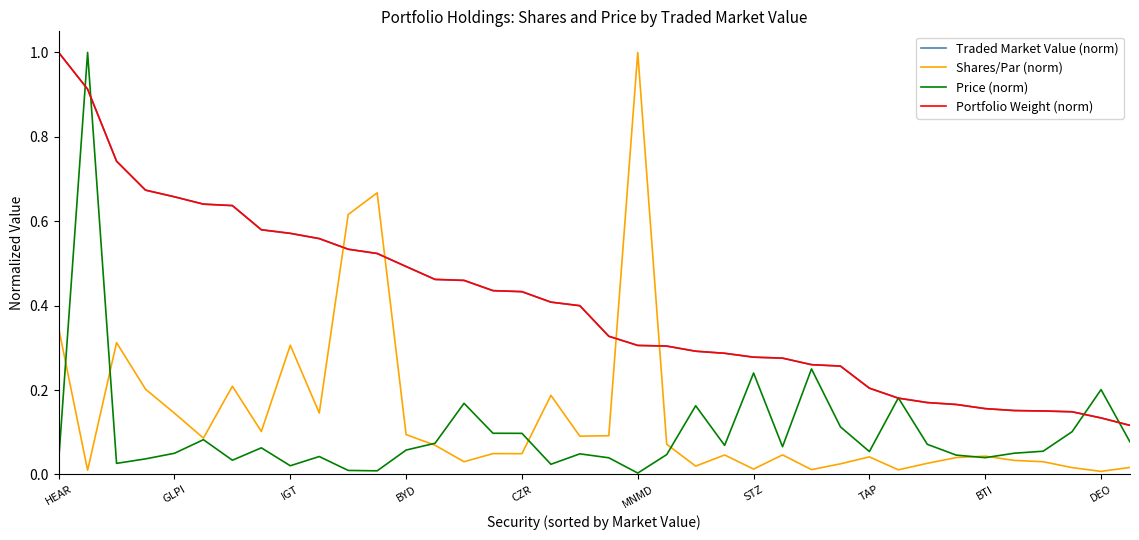

Is this an area chart (filled region under the line)?

No